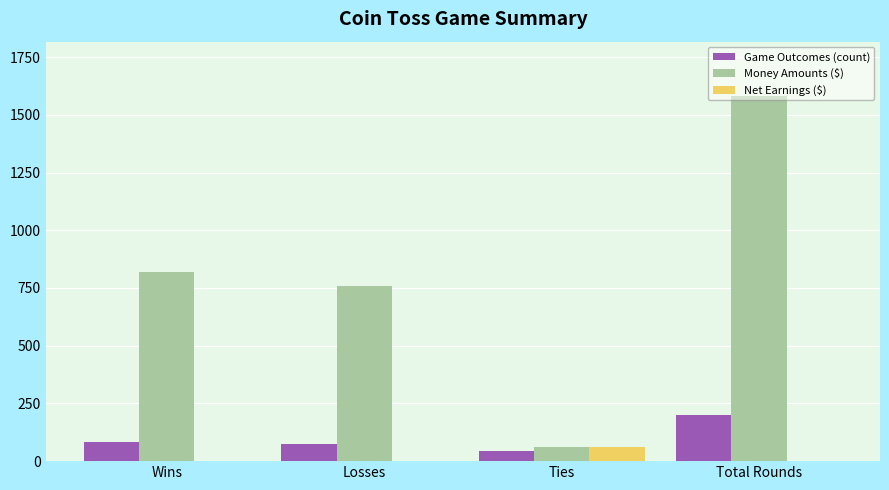

Between Wins and Total Rounds, which series saw the biggest shift?

Money Amounts ($)